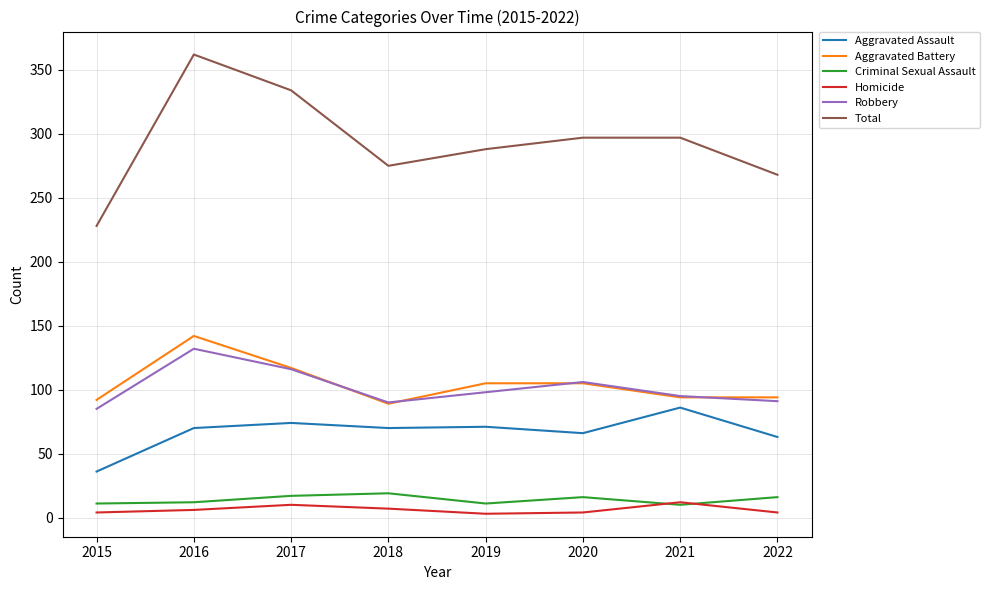

Which category has the highest value in the Aggravated Assault series?

2021